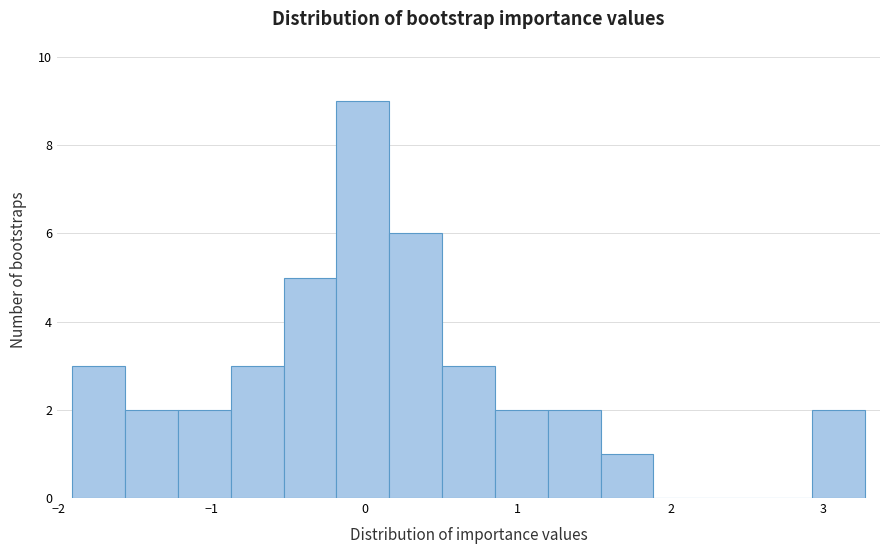

Read against the x-axis, roughly where is the centre of the tallest bar?

0.0